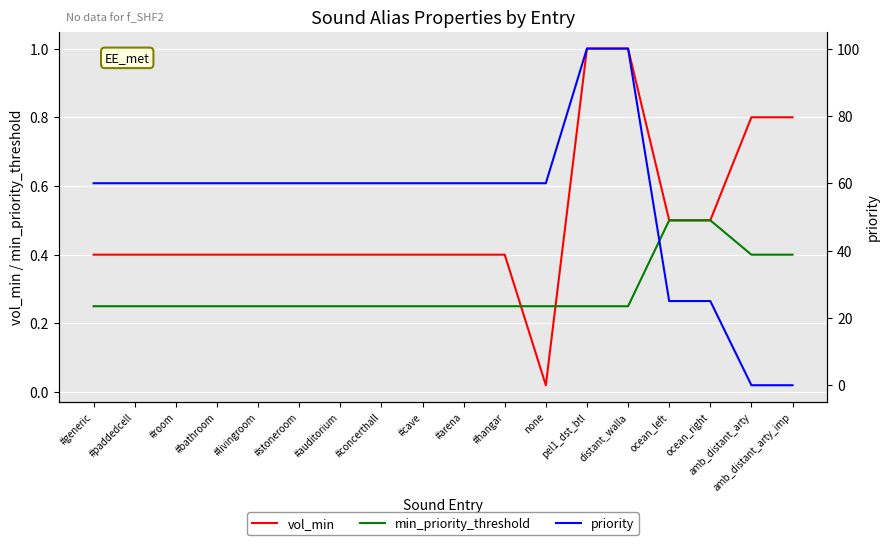

Reading left to right, transcribe all the data shown in this chart.

vol_min: #generic=0.4	#paddedcell=0.4	#room=0.4	#bathroom=0.4	#livingroom=0.4	#stoneroom=0.4	#auditorium=0.4	#concerthall=0.4	#cave=0.4	#arena=0.4	#hangar=0.4	none=0.0	pel1_dst_btl=1.0	distant_walla=1.0	ocean_left=0.5	ocean_right=0.5	amb_distant_arty=0.8	amb_distant_arty_imp=0.8
min_priority_threshold: #generic=0.2	#paddedcell=0.2	#room=0.2	#bathroom=0.2	#livingroom=0.2	#stoneroom=0.2	#auditorium=0.2	#concerthall=0.2	#cave=0.2	#arena=0.2	#hangar=0.2	none=0.2	pel1_dst_btl=0.2	distant_walla=0.2	ocean_left=0.5	ocean_right=0.5	amb_distant_arty=0.4	amb_distant_arty_imp=0.4
priority: #generic=60.0	#paddedcell=60.0	#room=60.0	#bathroom=60.0	#livingroom=60.0	#stoneroom=60.0	#auditorium=60.0	#concerthall=60.0	#cave=60.0	#arena=60.0	#hangar=60.0	none=60.0	pel1_dst_btl=100.0	distant_walla=100.0	ocean_left=25.0	ocean_right=25.0	amb_distant_arty=0.0	amb_distant_arty_imp=0.0